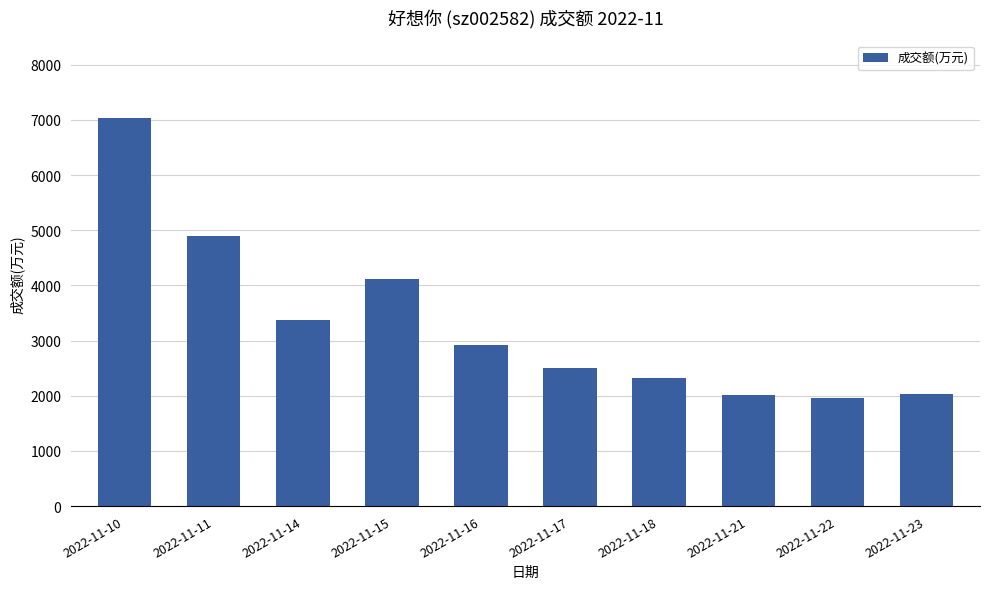

Are the bars grouped side by side (vs. stacked)?

No